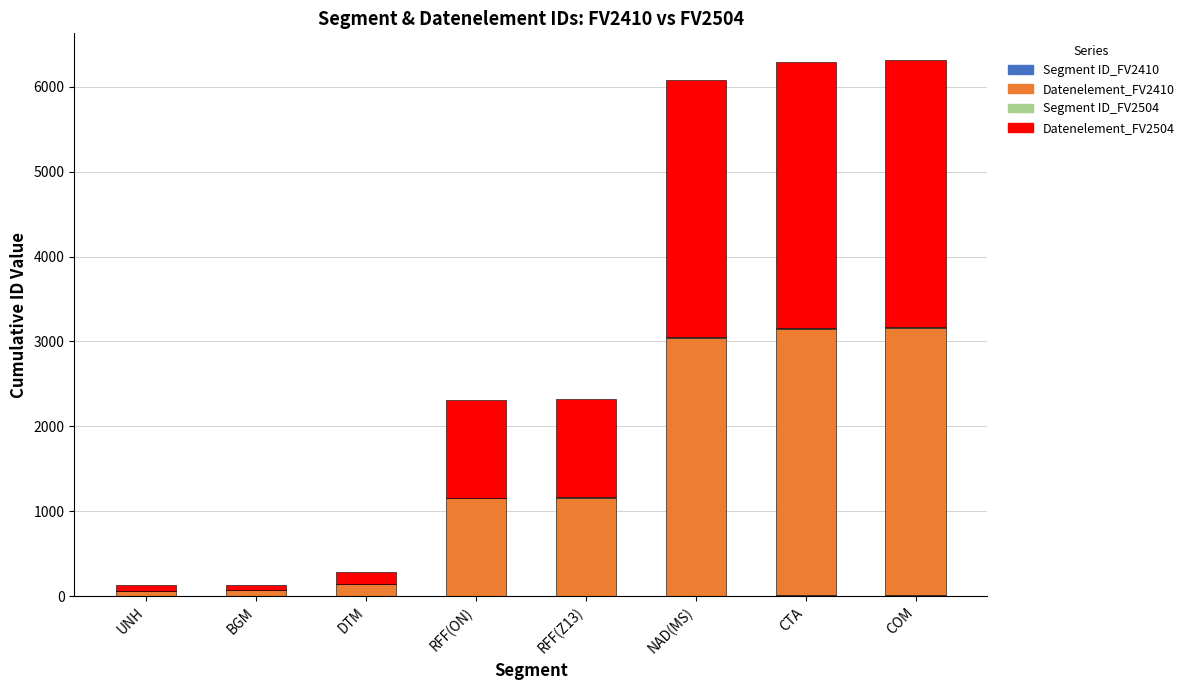

At RFF(ON), list the series in order from smallest to largest.

Segment ID_FV2410, Segment ID_FV2504, Datenelement_FV2410, Datenelement_FV2504